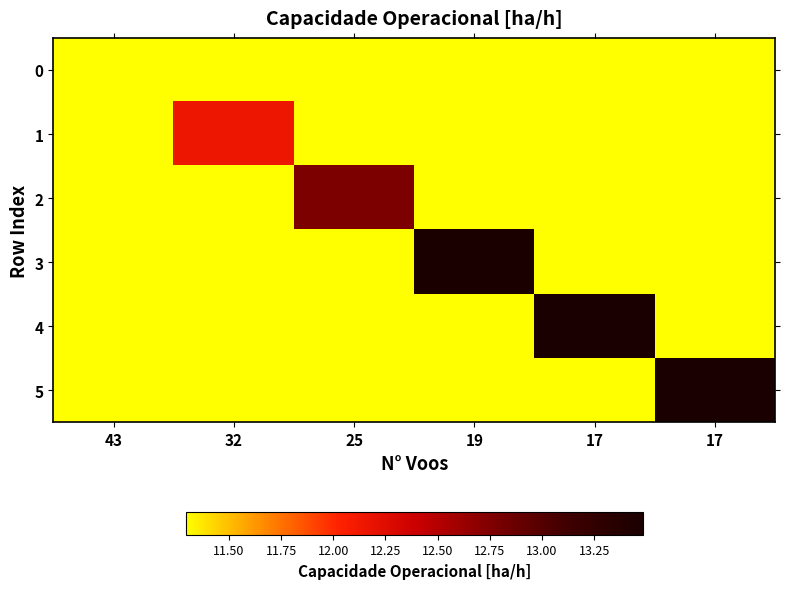

Reading left to right, transcribe all the data shown in this chart.

0: 43=11.3	32=9.8	25=8.0	19=6.2	17=4.1	17=2.1
1: 43=9.8	32=12.2	25=10.4	19=8.5	17=6.4	17=4.3
2: 43=8.0	32=10.4	25=12.8	19=10.9	17=8.7	17=6.6
3: 43=6.2	32=8.5	25=10.9	19=13.5	17=11.2	17=9.0
4: 43=4.1	32=6.4	25=8.7	19=11.2	17=13.5	17=11.2
5: 43=2.1	32=4.3	25=6.6	19=9.0	17=11.2	17=13.5